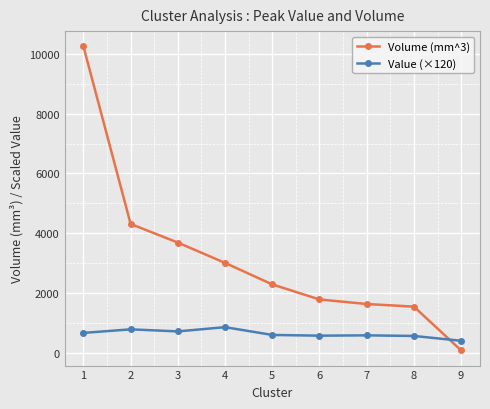

Which series has the largest range (max minus min)?

Volume (mm^3)